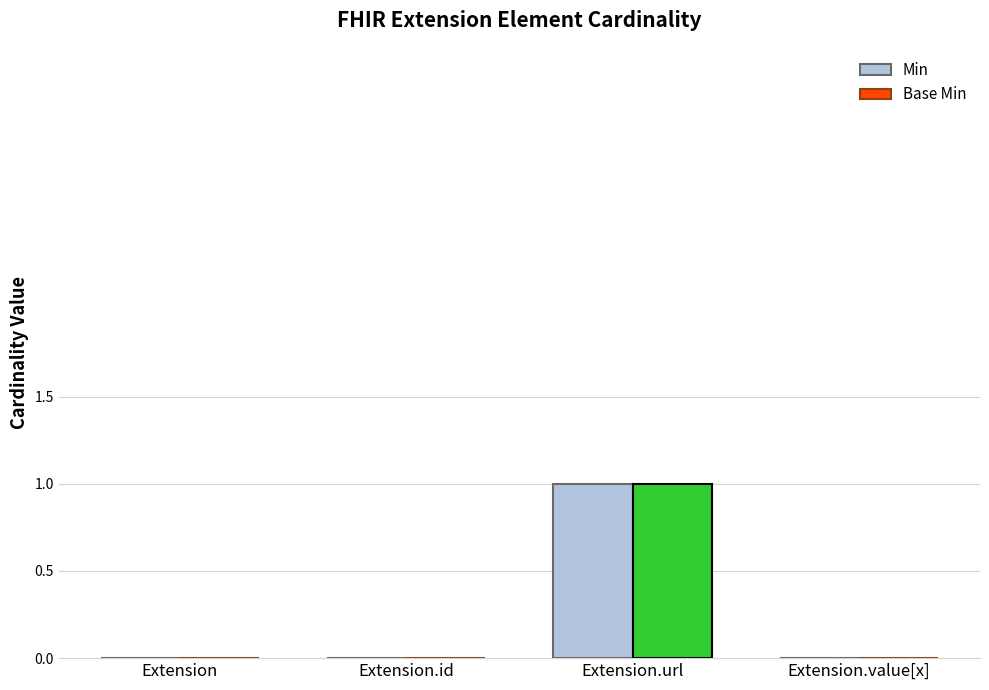

At which category is the sum across all series the highest?

Extension.url